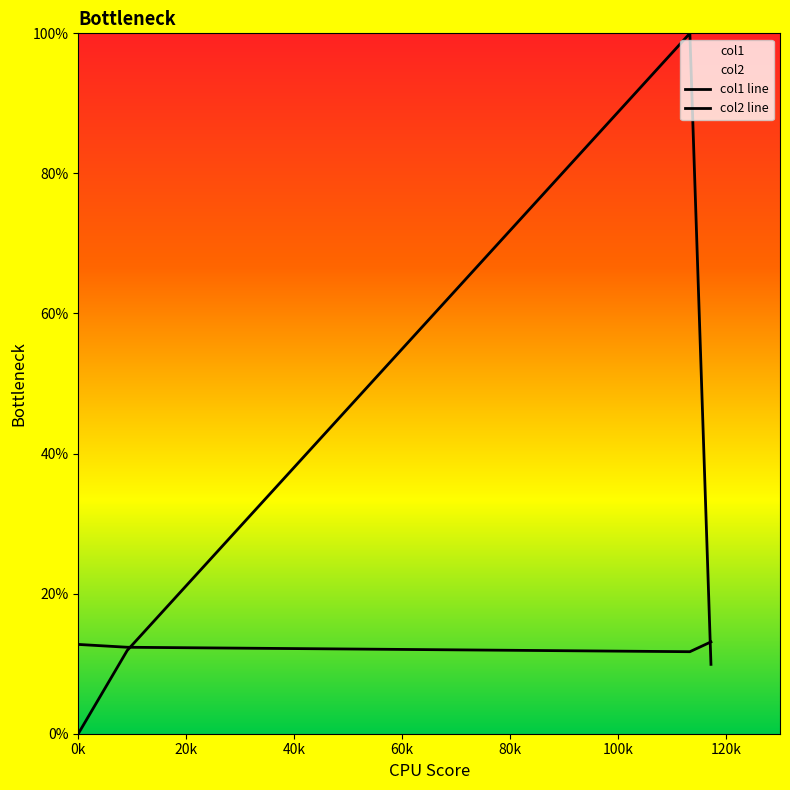

How many interior local peaks does the col1 line series have?

1